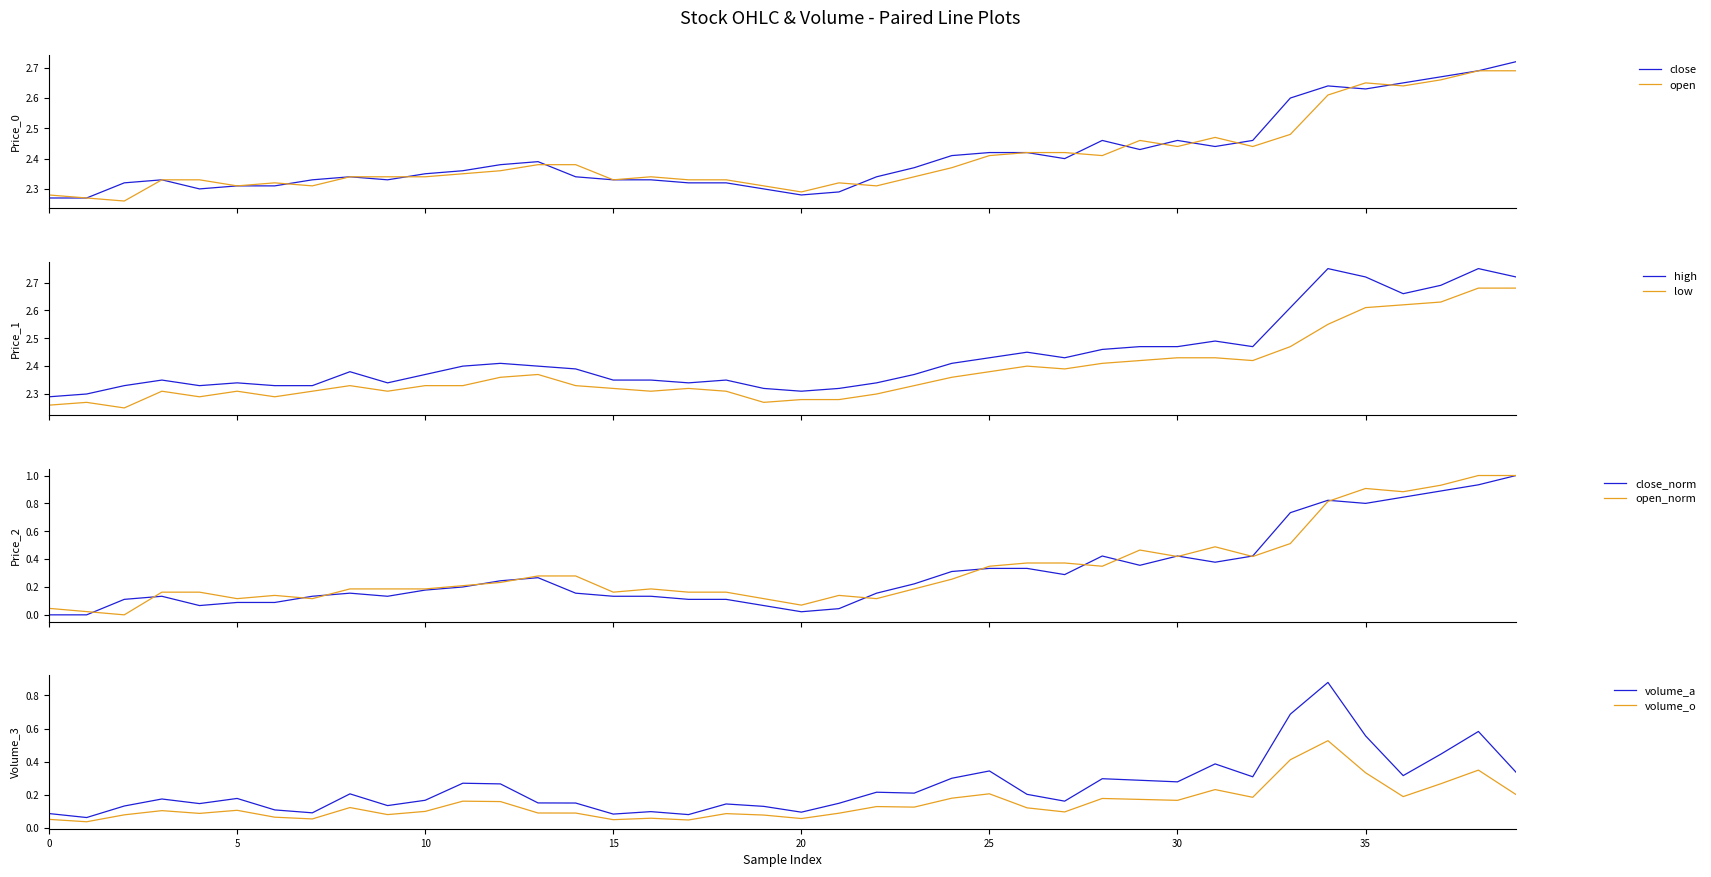

True or false: high and low intersect in this chart.

False